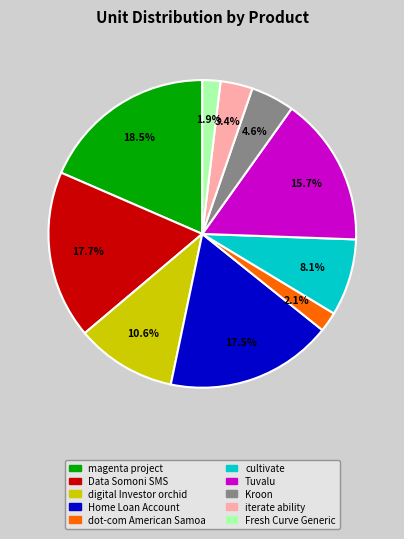

Is there any slice that represents more than half of the pie?

No